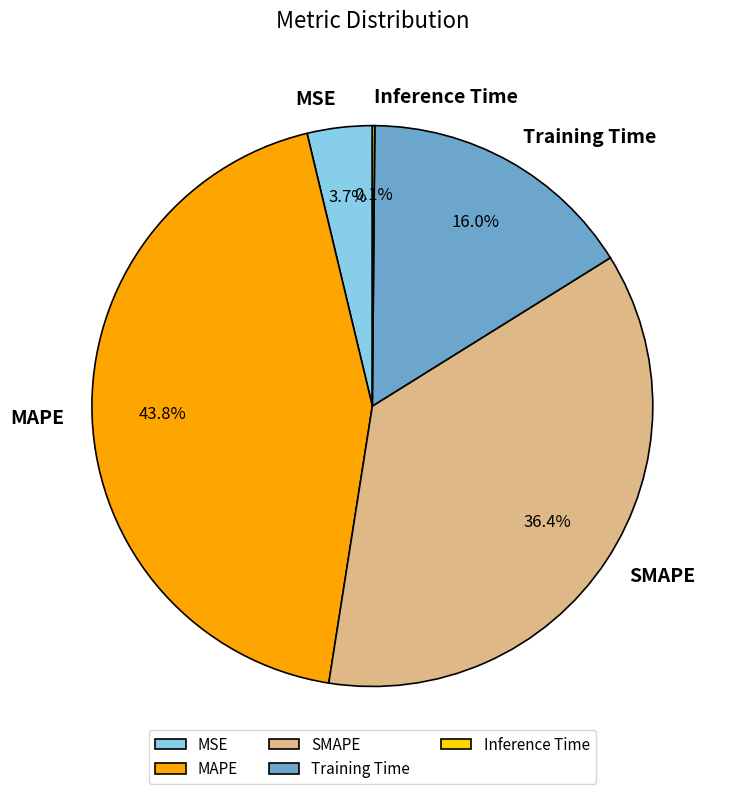

Which slice is the largest?

MAPE